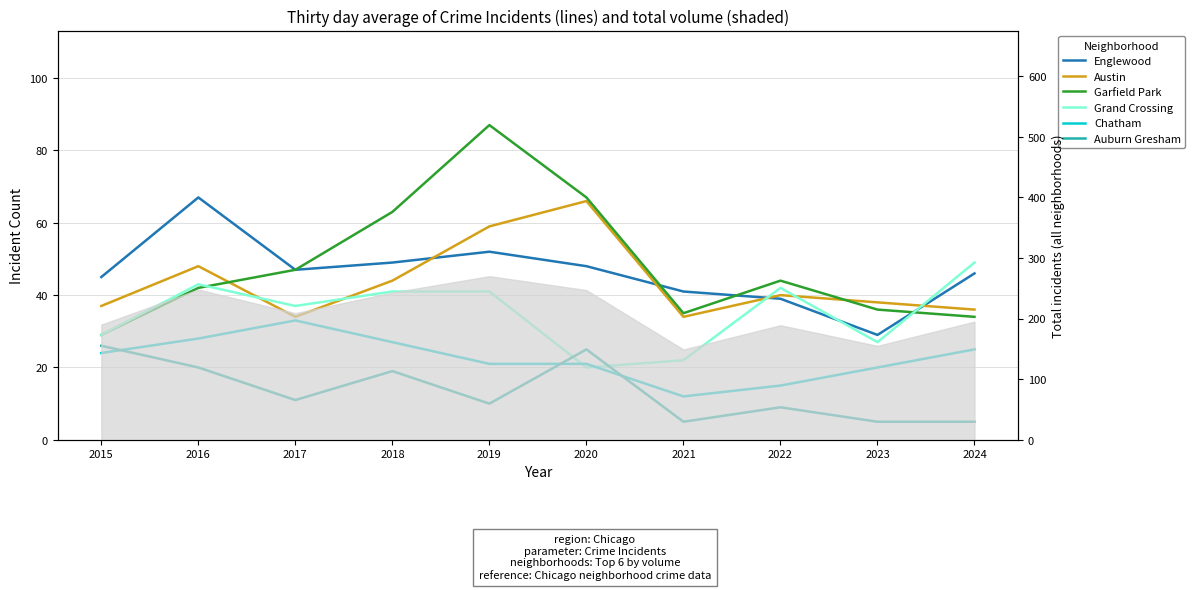

Which series has the widest spread of values?

Garfield Park